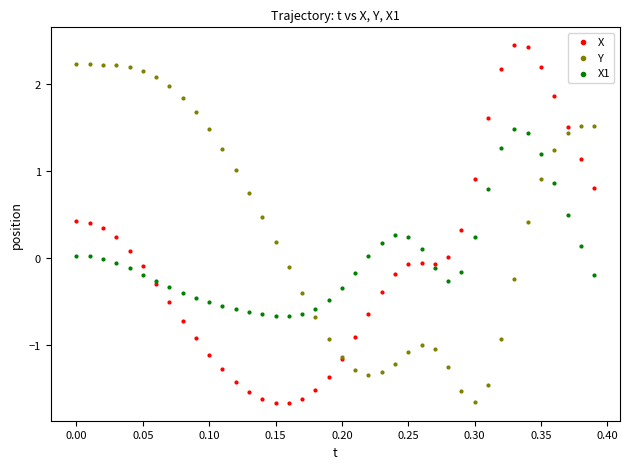

Which series has the largest Y range (max minus min)?

X